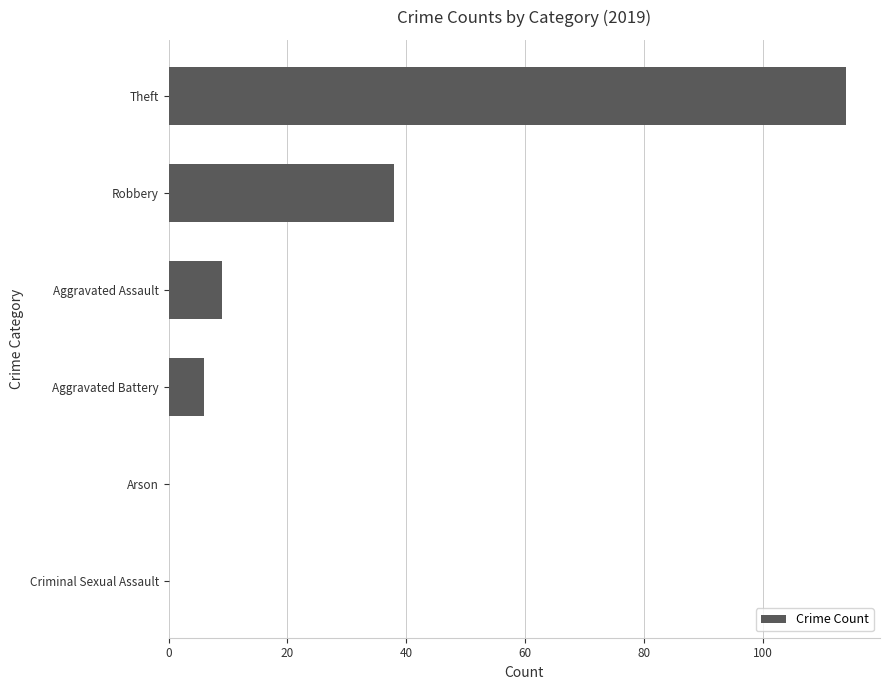

Is it true that the value at Aggravated Assault is 3?

False